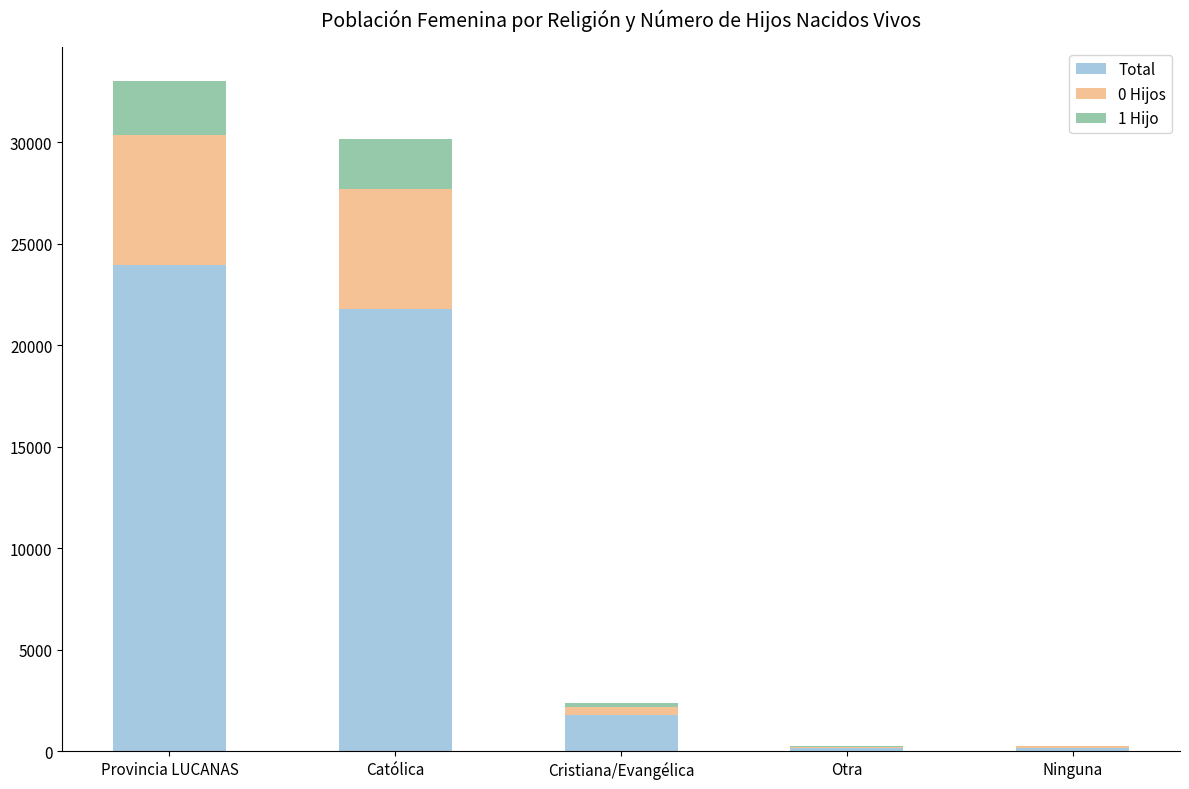

At which category is the sum across all series the highest?

Provincia LUCANAS